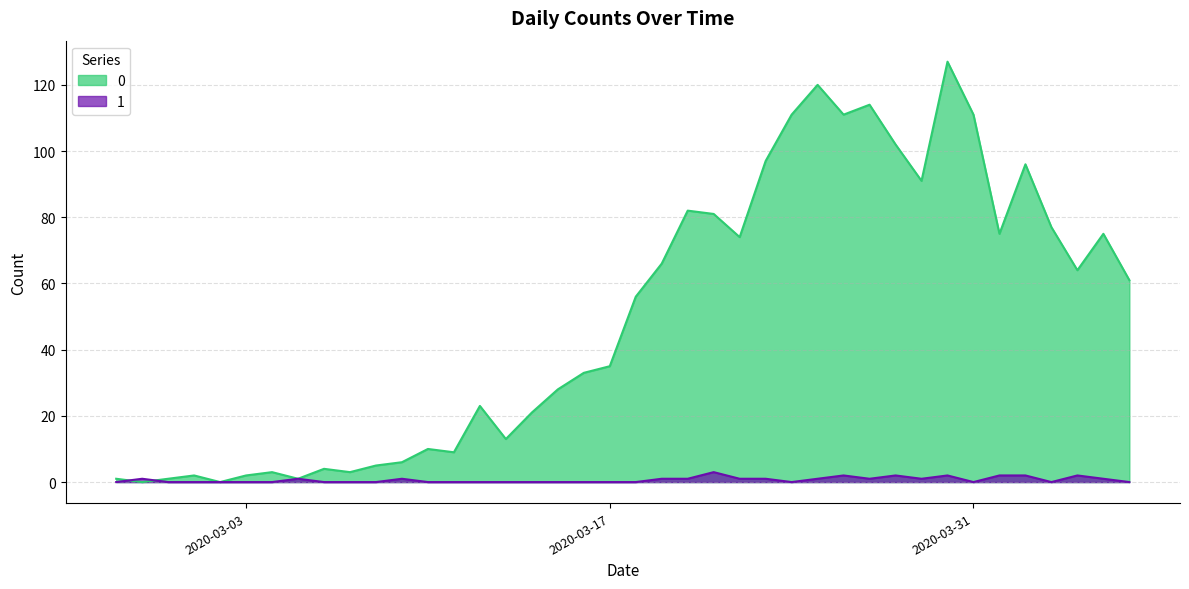

Count the 1 values in the range 0 to 1.

33